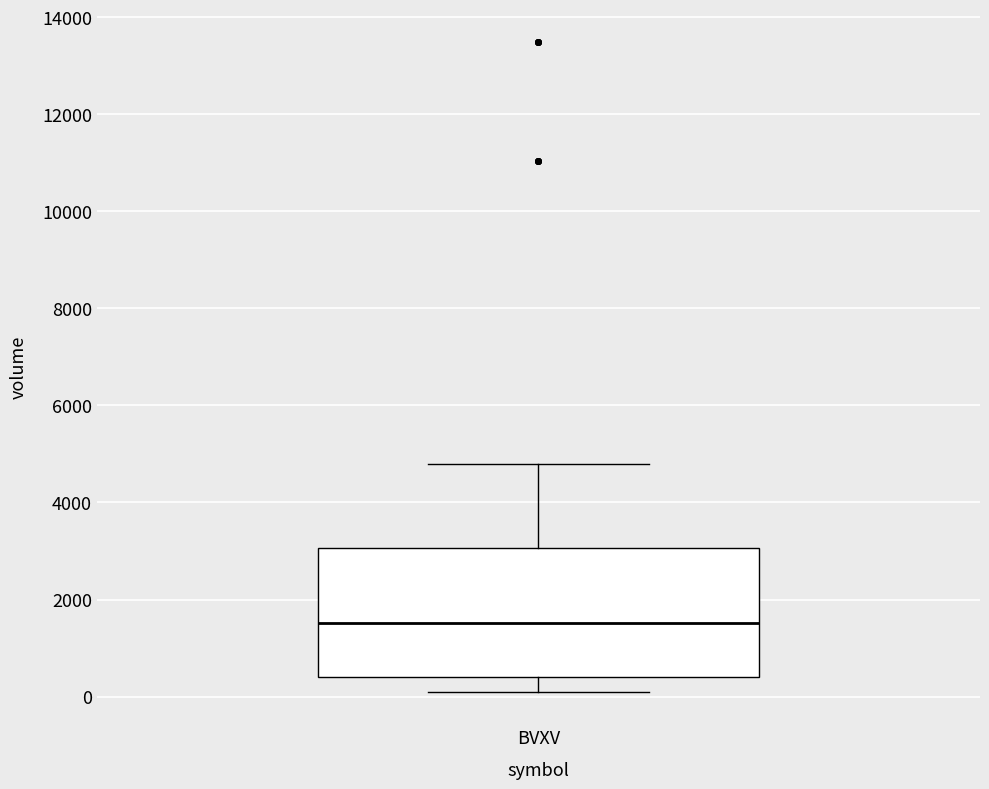

Read this box plot against the y-axis: the position of the median line, the range covered by the box, and the ends of both whiskers. The values are not printed on the chart, so give them approximately, as read against the axis.

median 1600, box 400 to 3000, whiskers 200 to 4800